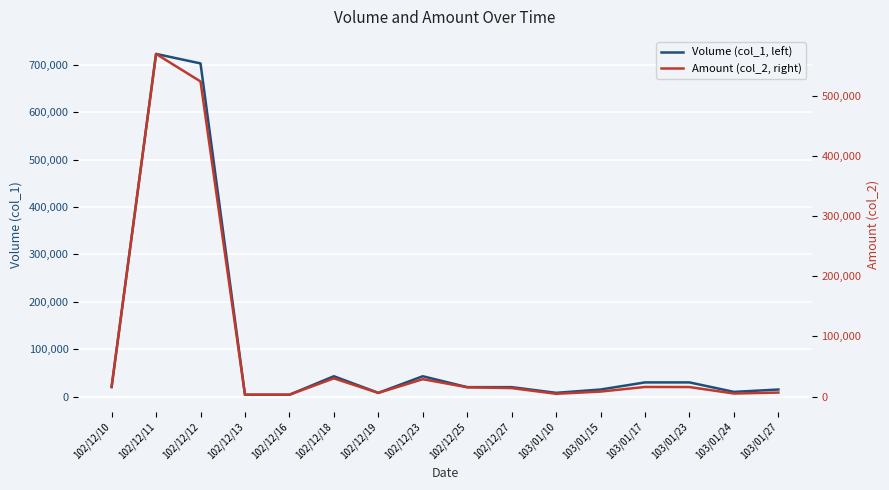

How many values in the Amount (col_2, right) series exceed 15400?

7